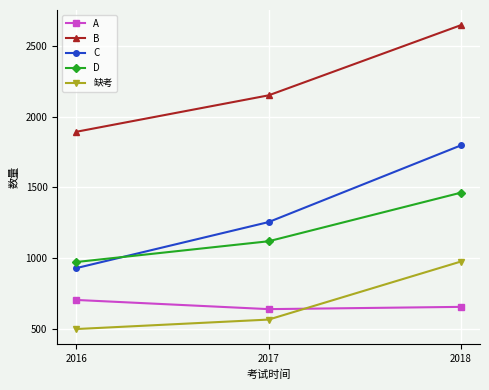

What is the spread (max minus min) of values at 2017?

1589